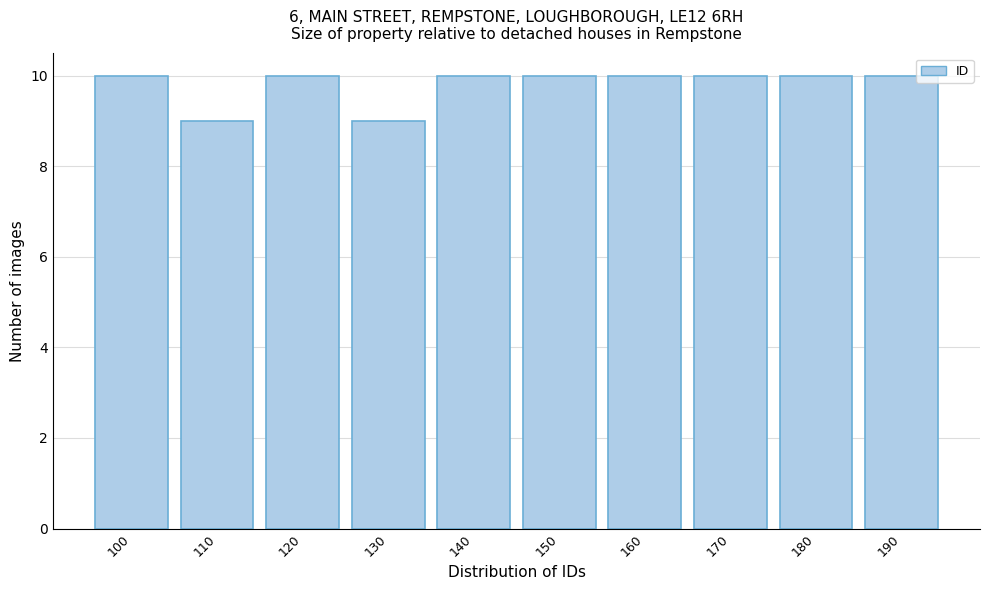

Reading right to left, extract all data points from this chart.

190=10	180=10	170=10	160=10	150=10	140=10	130=9	120=10	110=9	100=10